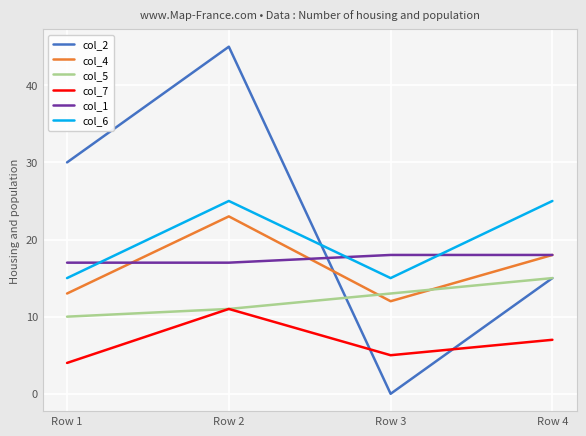

Is the value of col_5 at Row 2 greater than the value of col_4 at Row 1?

No